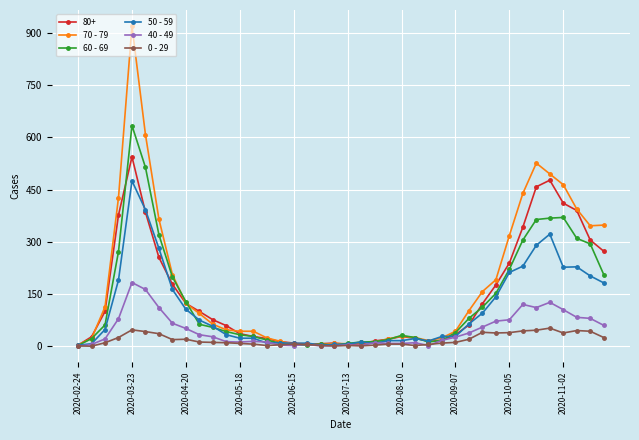

At how many categories does at least one series exceed 294?

12